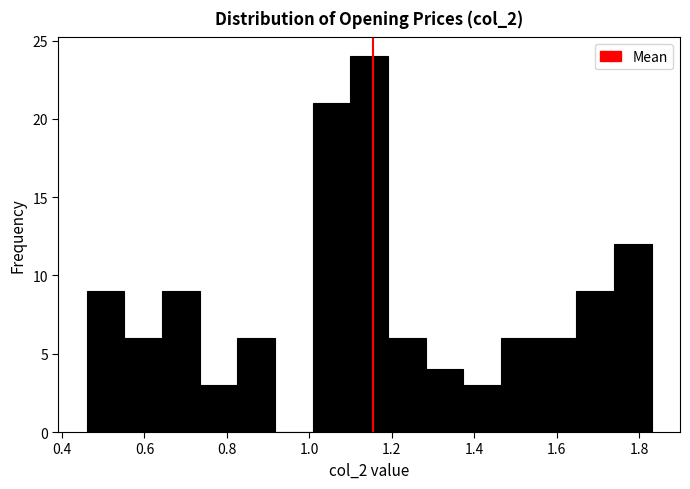

Over which range of the x-axis is the bar tallest?

1.10 to 1.20